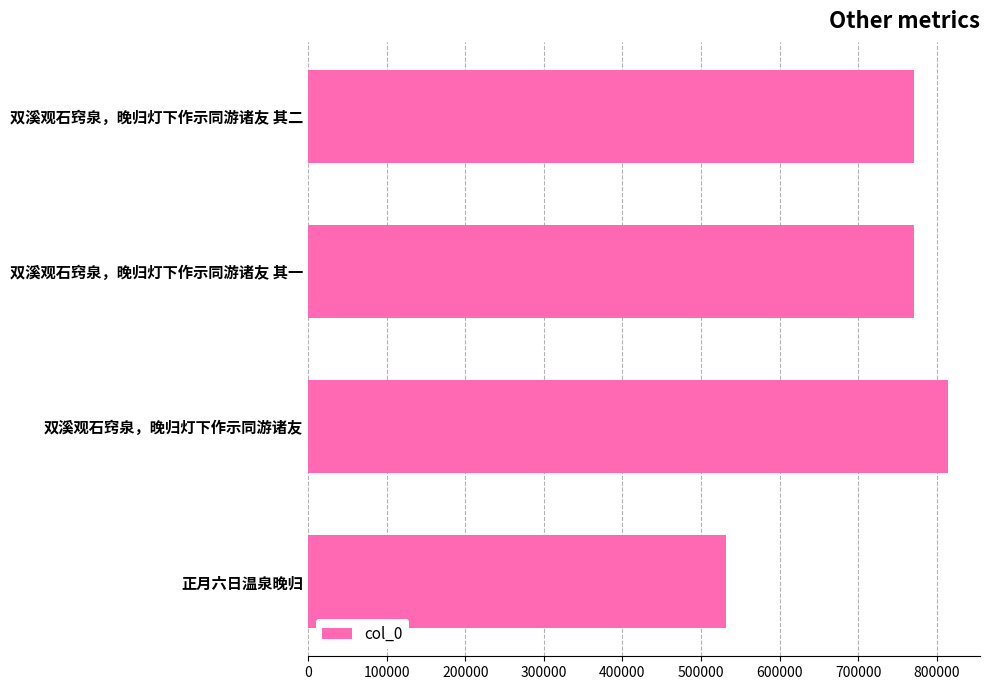

The chart shows a value of 814450 at 双溪观石窍泉，晚归灯下作示同游诸友. True or false?

True